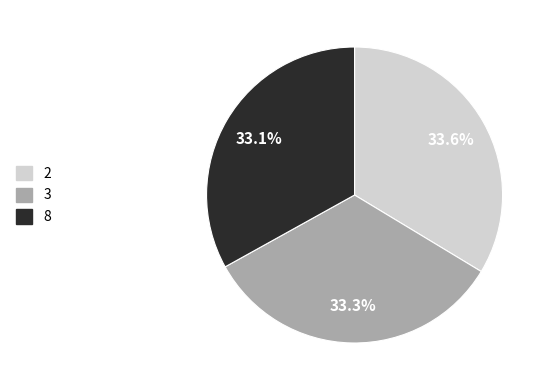

How many segments does this pie chart have?

3